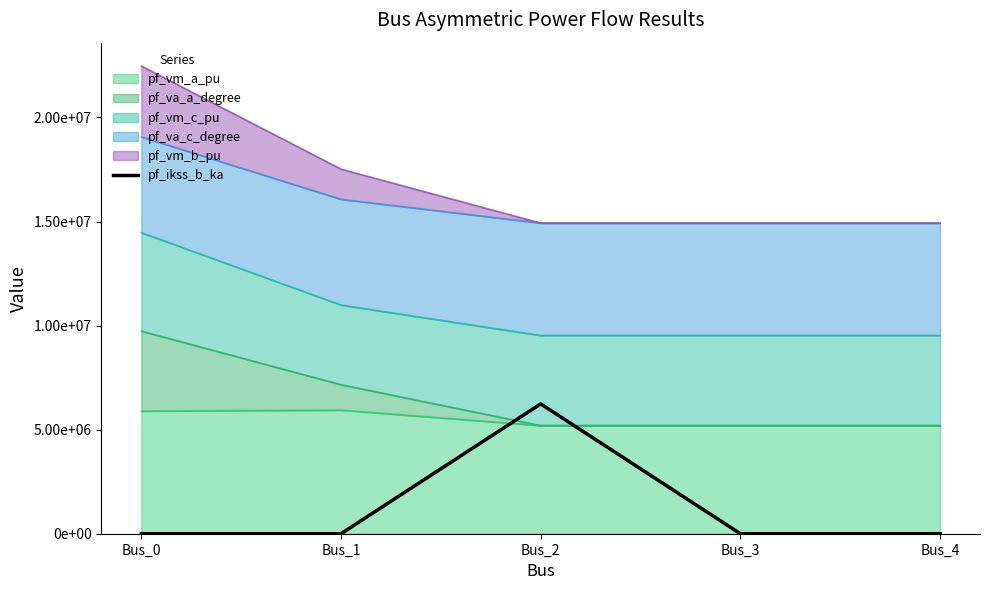

Does the chart display data point markers on the line(s)?

No